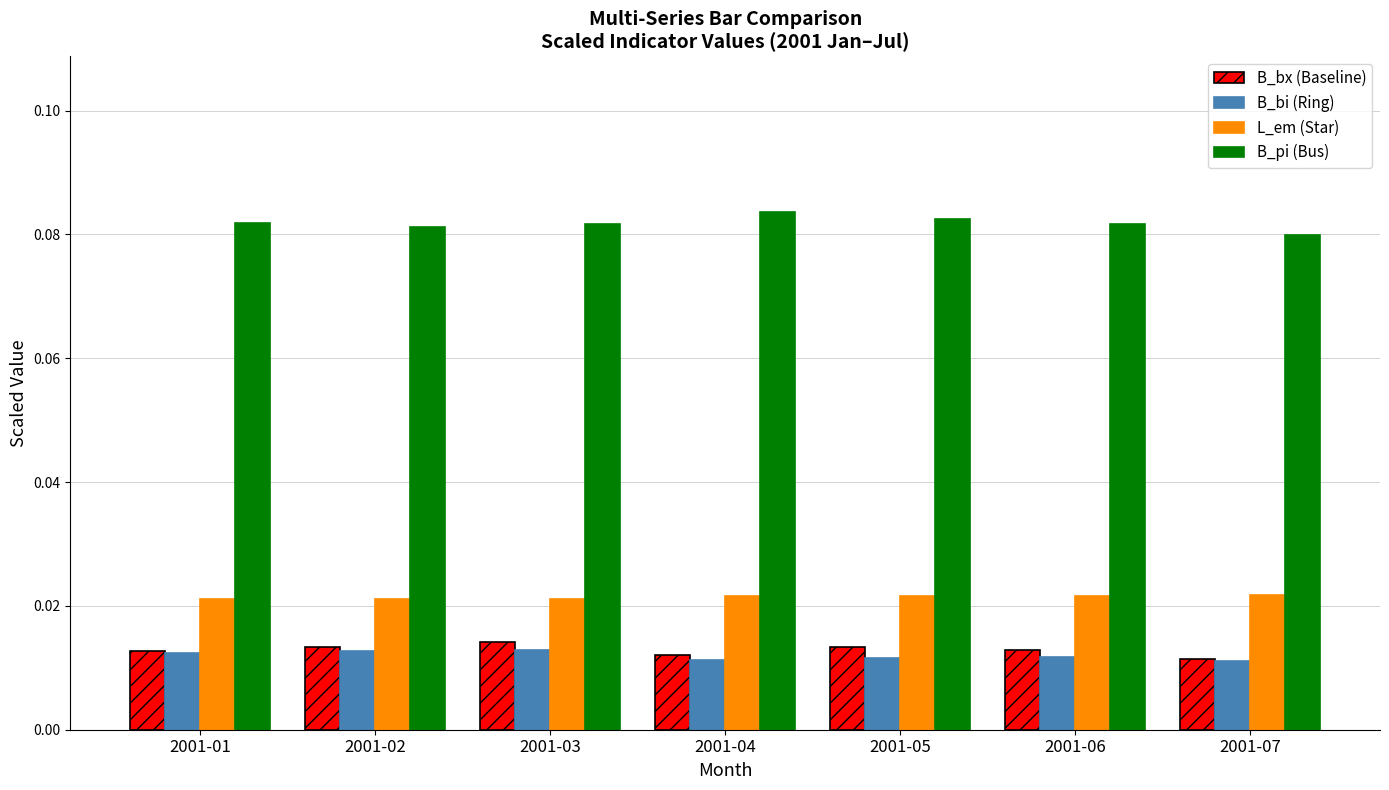

Which series has the largest total across all categories?

B_pi (Bus)